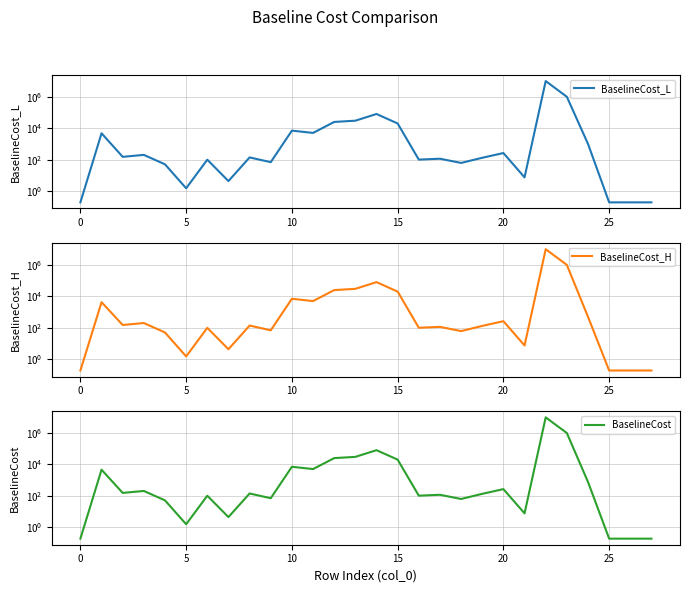

Is the value of BaselineCost at 16 greater than the value of BaselineCost_L at 21?

Yes